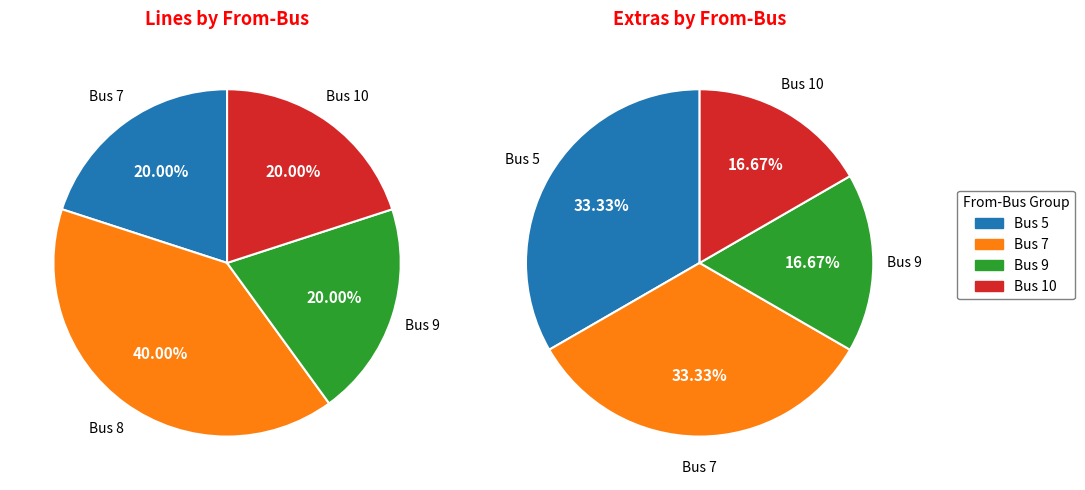

Combined, do extr3 and line1 account for over 50%?

No